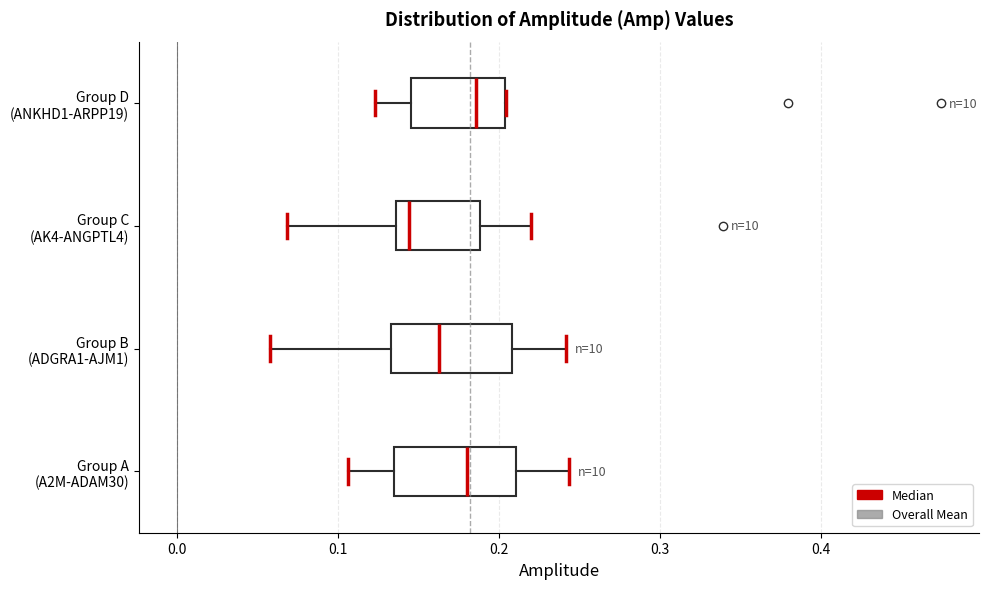

Where is the right edge of the box for Group C (AK4-ANGPTL4) on the x-axis? The values are not printed on the chart, so give them approximately, as read against the axis.

0.19